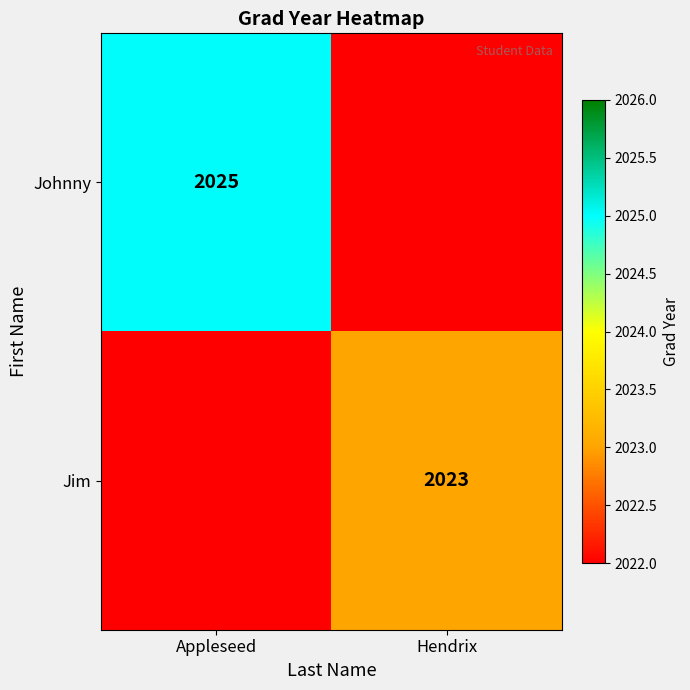

True or false: Jim has a value of 3290 at Hendrix.

False